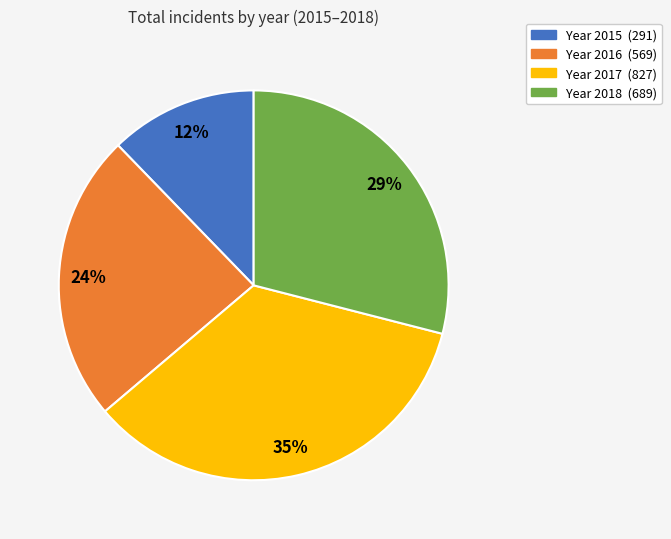

Does any single category account for the majority?

No